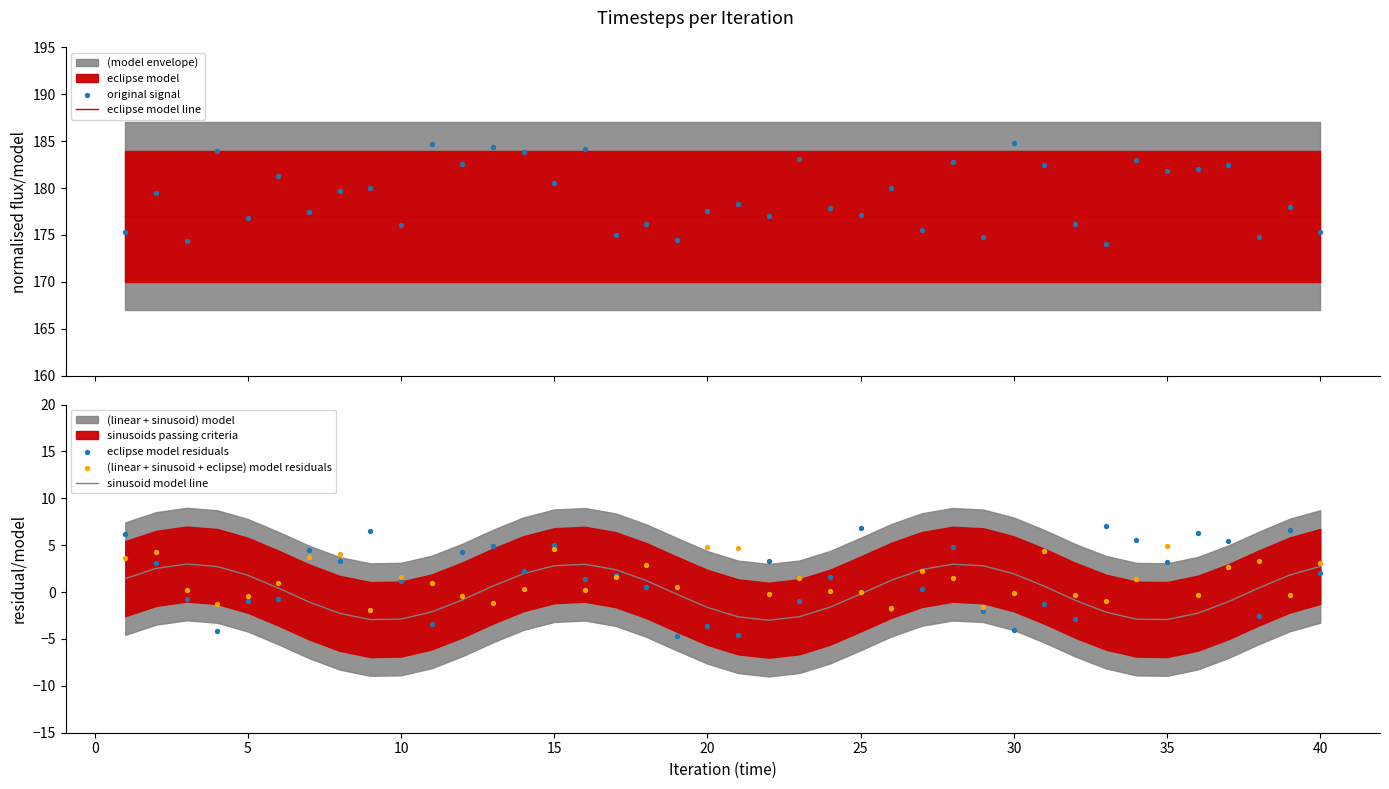

True or false: sinusoid model line has a value of 1.8 at 5.

True